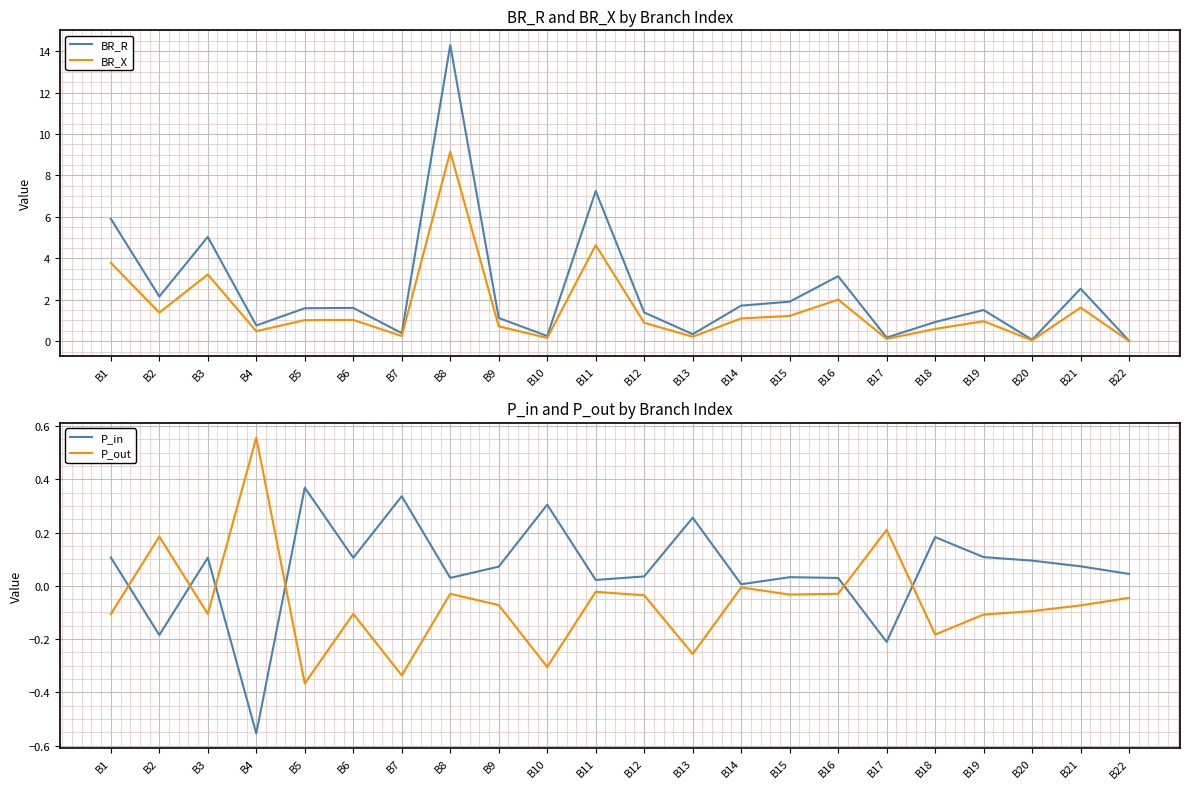

At which category does BR_R reach its first local peak?

B3